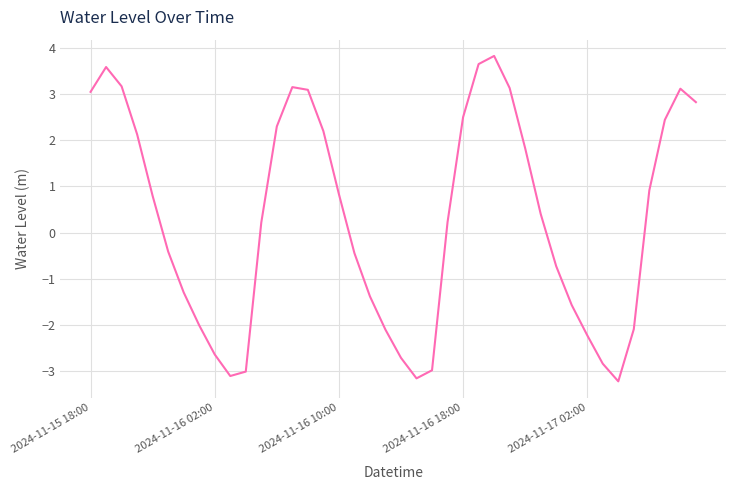

What is the minimum value shown in the chart?

-3.2